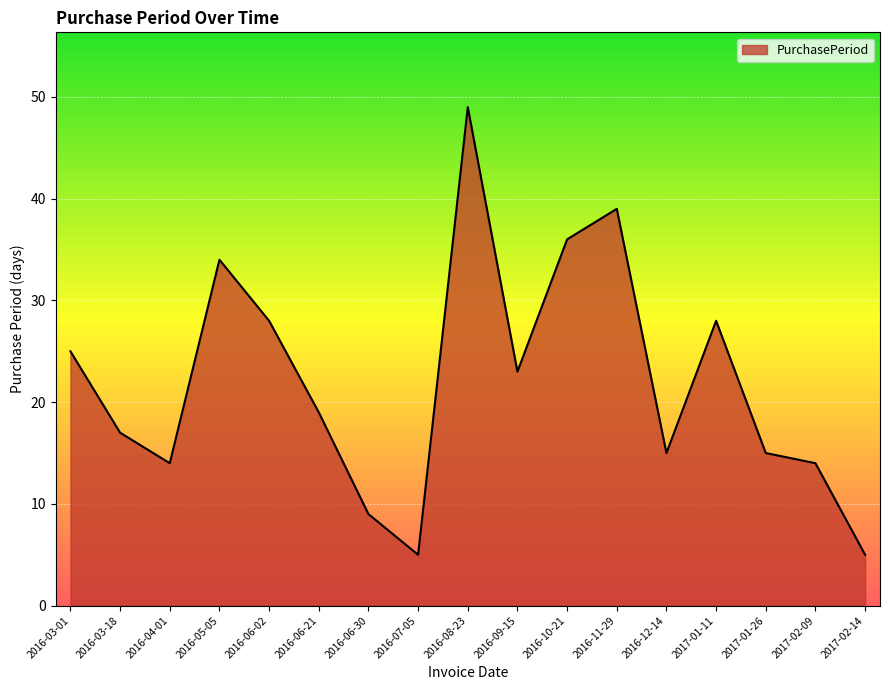

What is the difference between the values at 2017-02-09 and 2016-09-15?

9